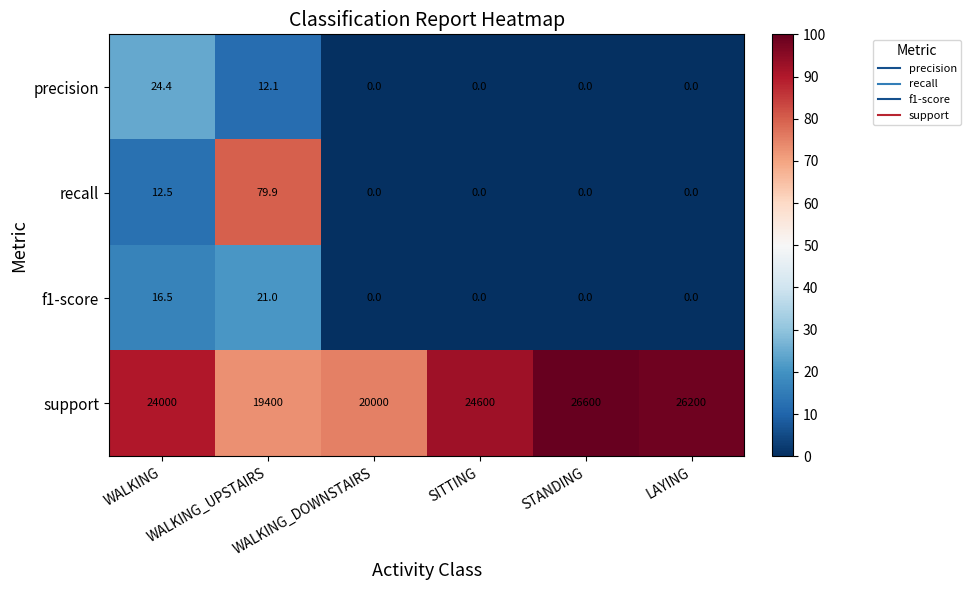

What is the maximum value for recall?

79.9